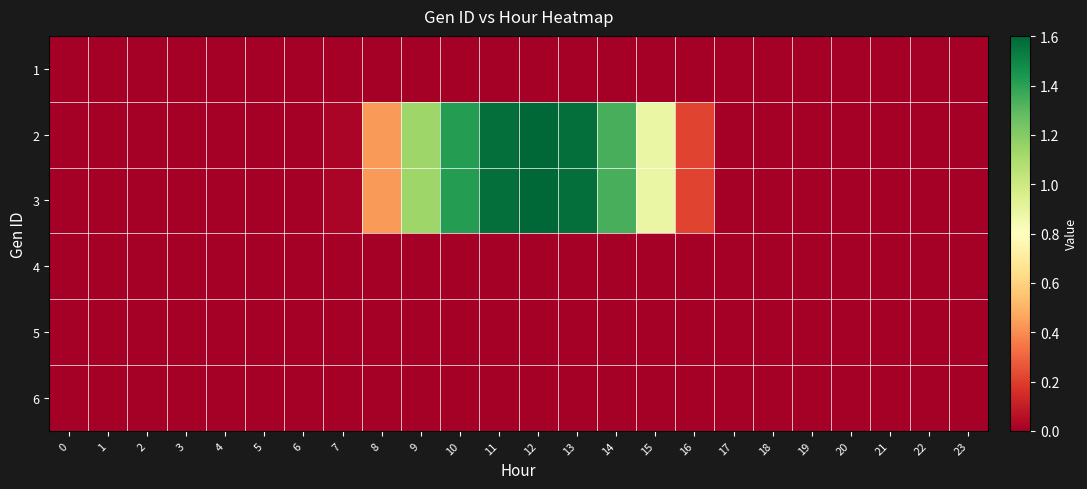

List the series in order of their peak value, highest first.

2, 3, 1, 4, 5, 6